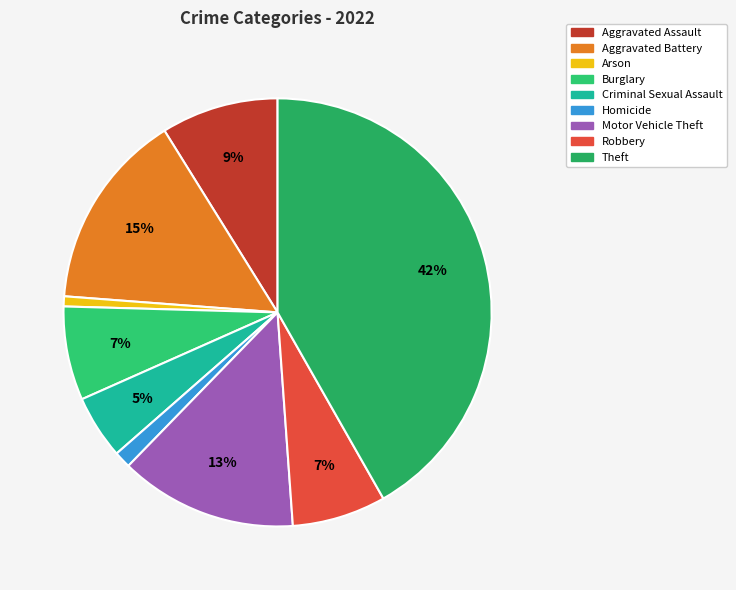

Is Robbery the majority of the pie?

No